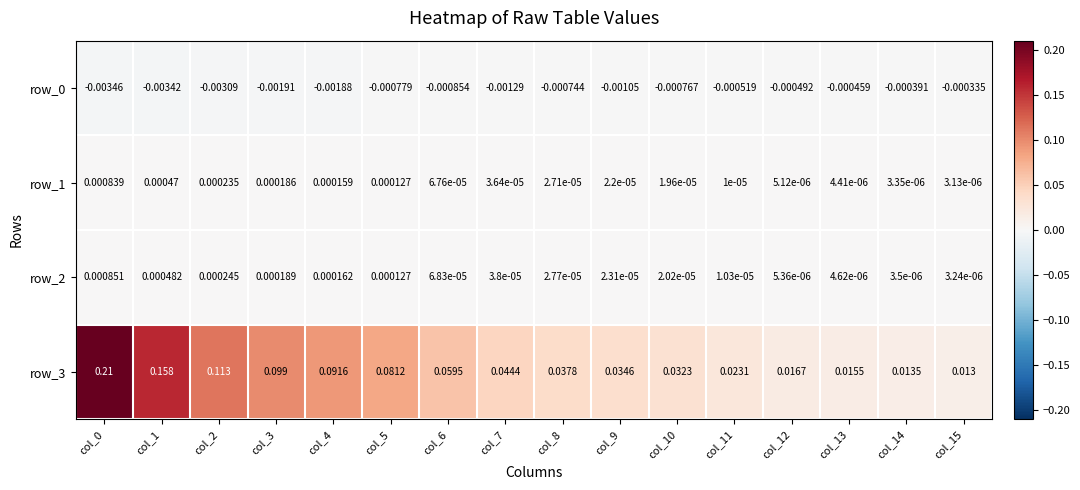

Is the value of row_0 at col_8 greater than the value of row_3 at col_12?

No